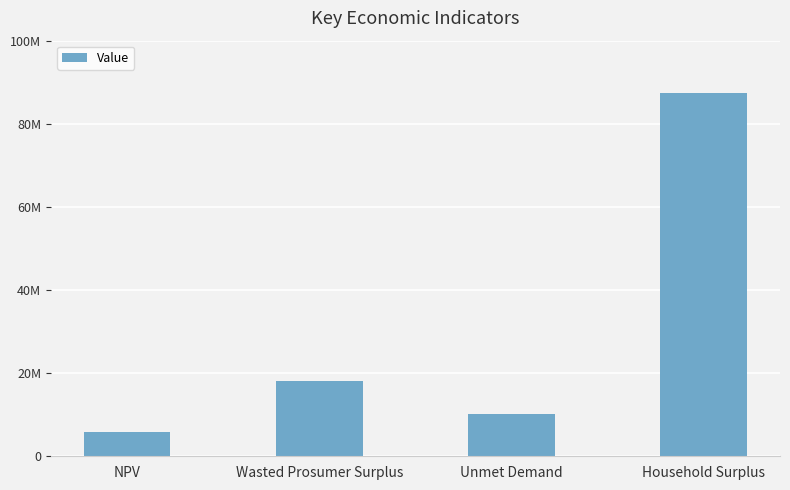

Where is the data nearest to the value 46606638?

Wasted Prosumer Surplus